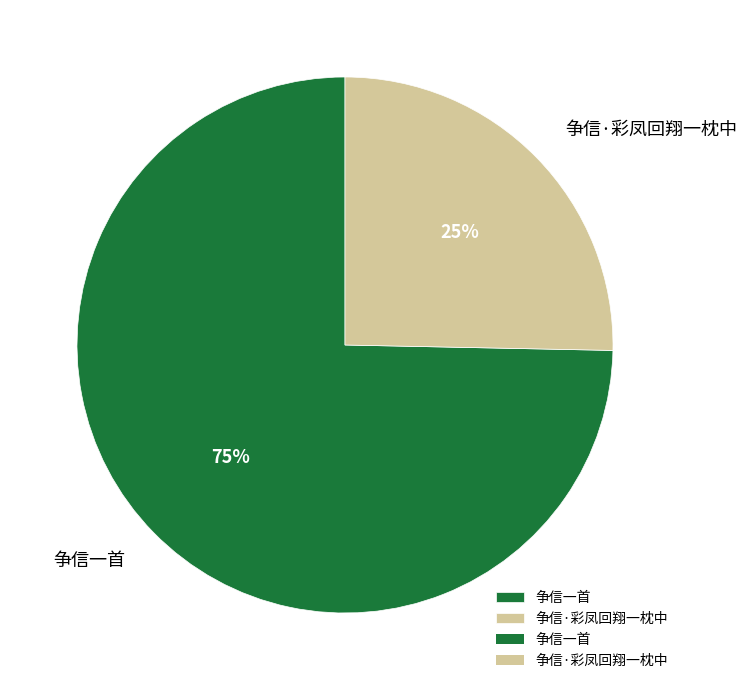

Which slice represents more than half of the pie?

争信一首